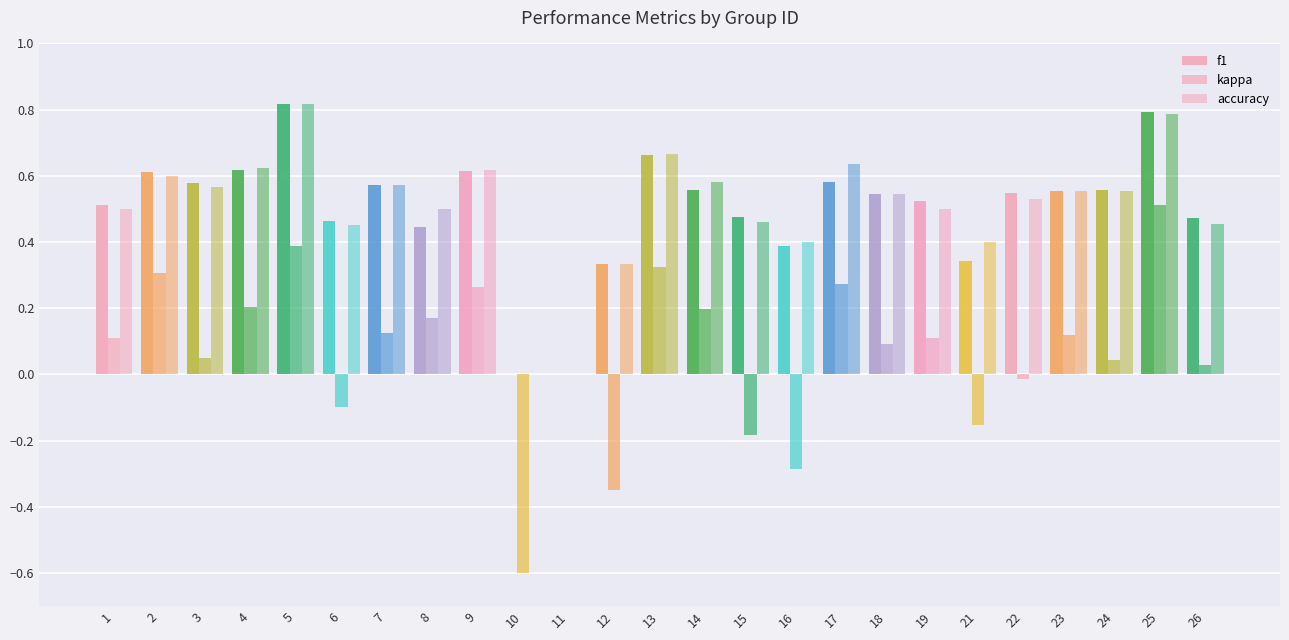

Are the bars horizontal?

No